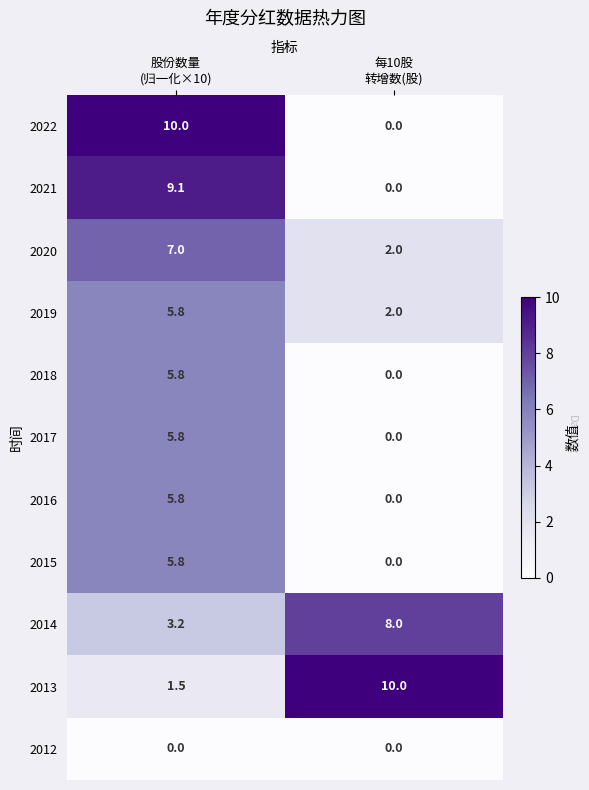

Which series has the widest spread of values?

2022